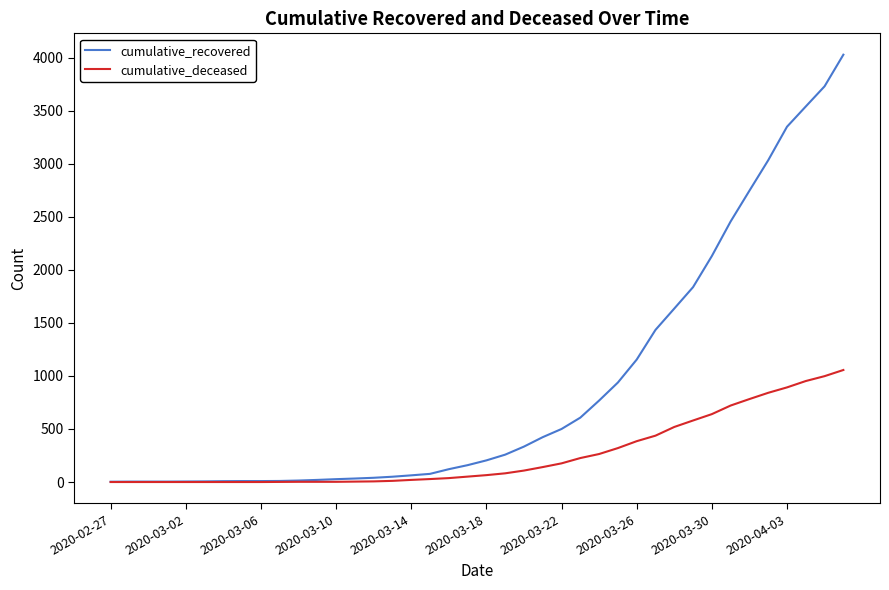

Which series has the largest total across all categories?

cumulative_recovered